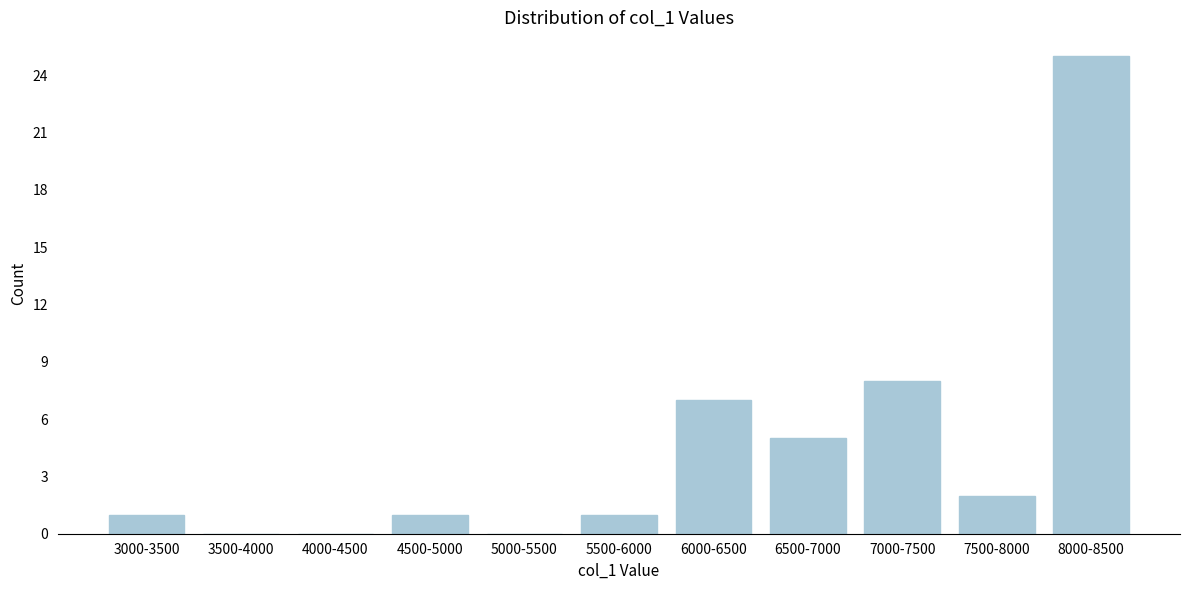

Reading right to left, what are all the values shown in this chart?

8000-8500=25	7500-8000=2	7000-7500=8	6500-7000=5	6000-6500=7	5500-6000=1	5000-5500=0	4500-5000=1	4000-4500=0	3500-4000=0	3000-3500=1